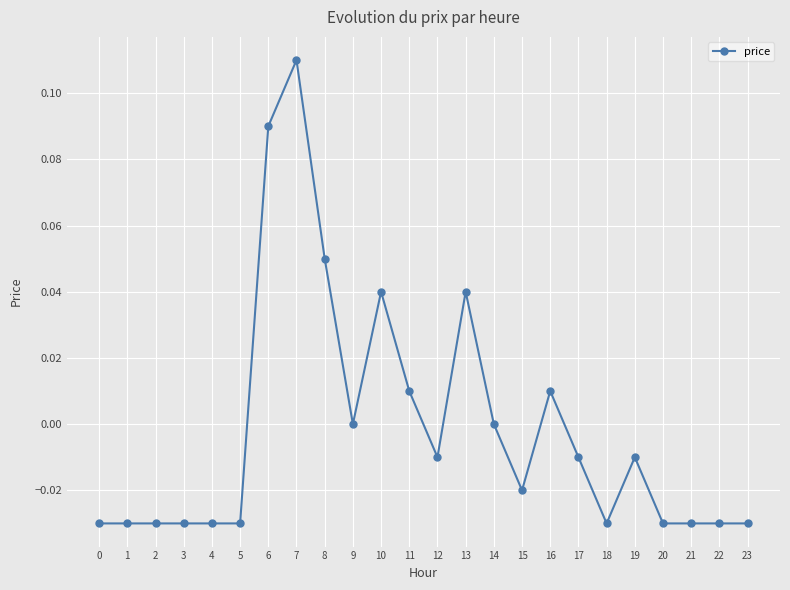

True or false: there are more than 1 points higher than both neighbors.

True